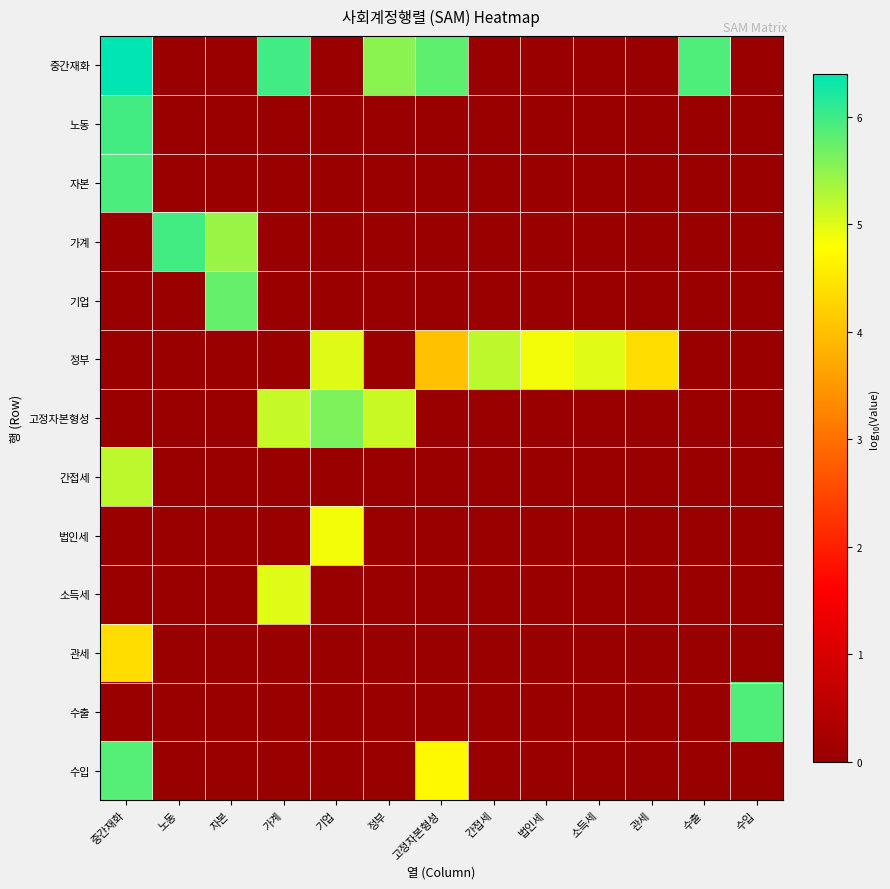

At which category is the sum across all series the highest?

중간재화